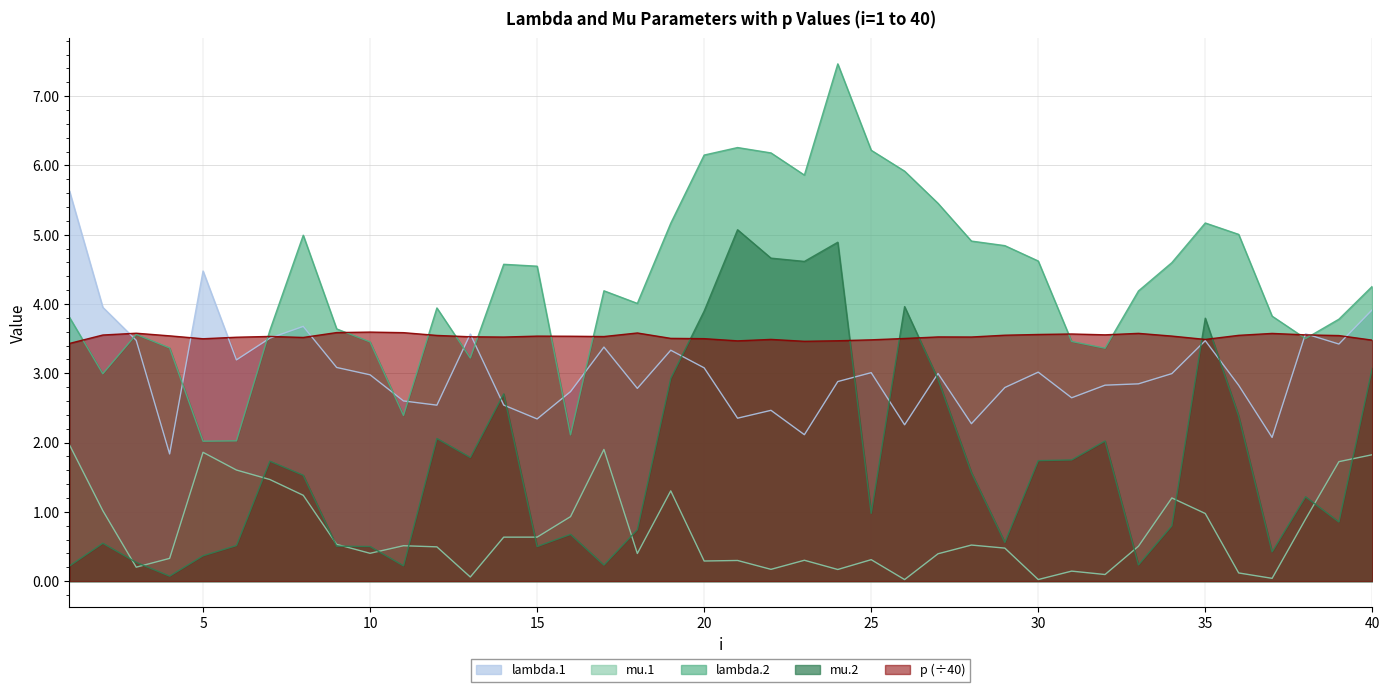

Which series has the largest total across all categories?

lambda.2